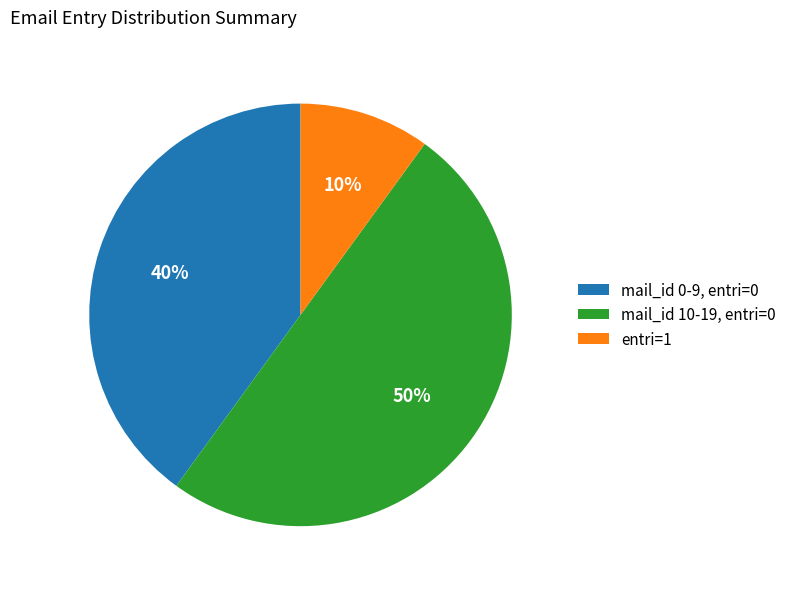

Is the sum of entri=1 and mail_id 10-19, entri=0 greater than half?

Yes